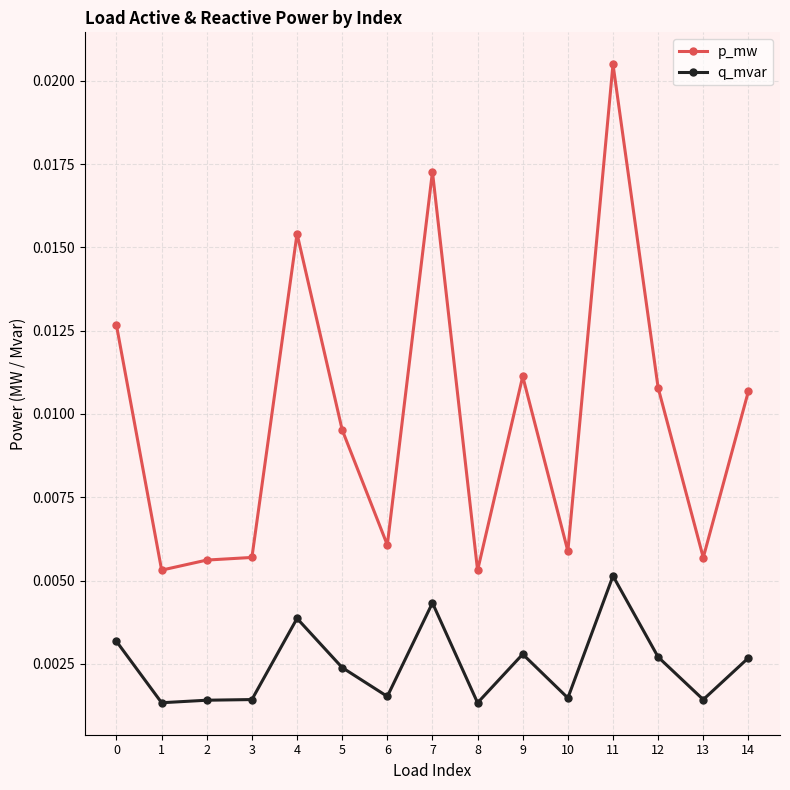

Between 5 and 12, which series saw the biggest shift?

p_mw